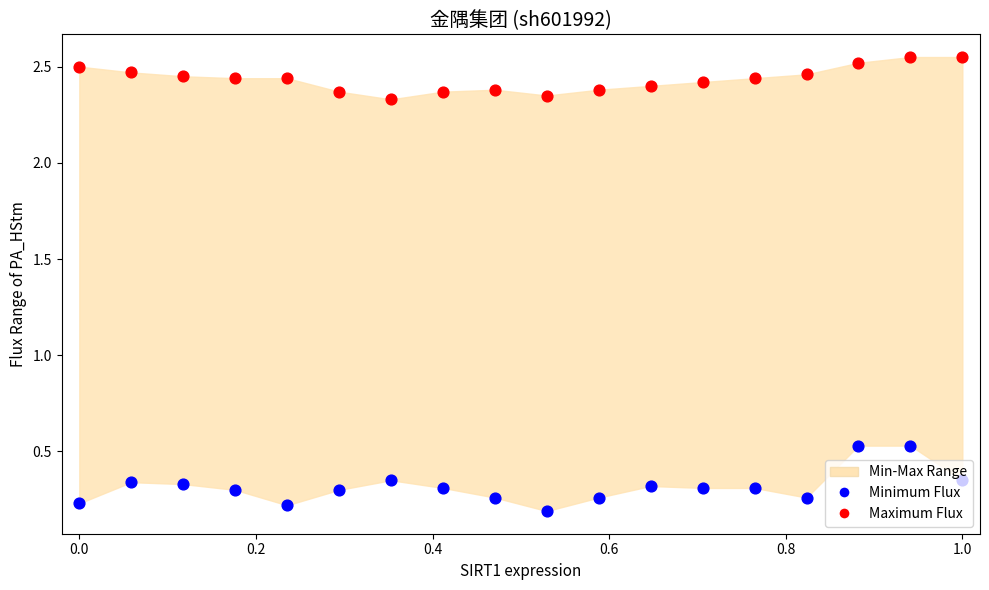

Which series has the largest Y range (max minus min)?

Minimum Flux